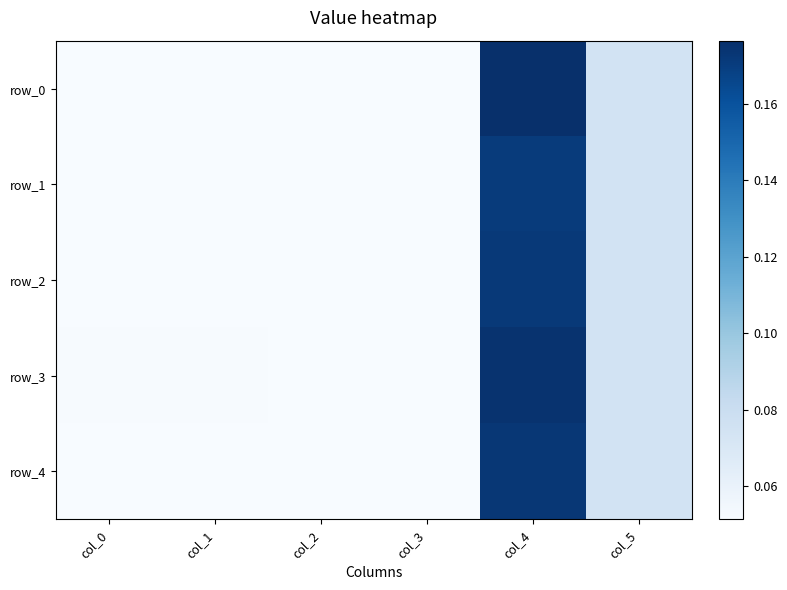

The value of row_3 at col_2 is 0.0. True or false?

False